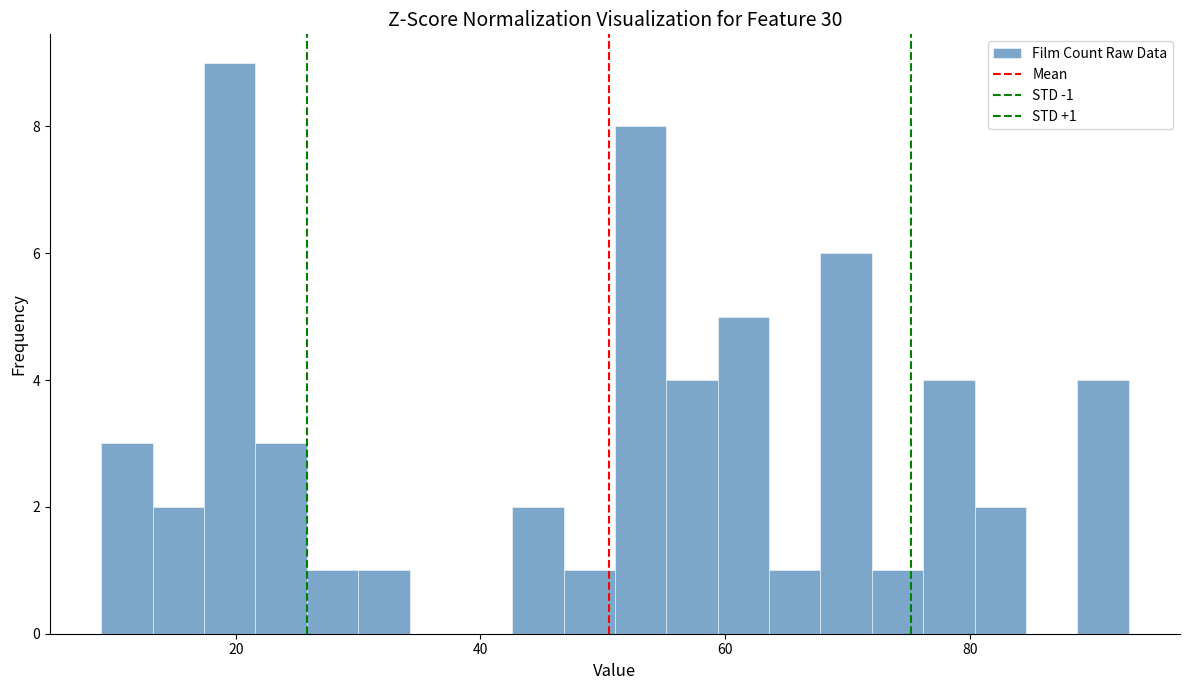

Read against the x-axis, roughly where is the centre of the tallest bar?

20